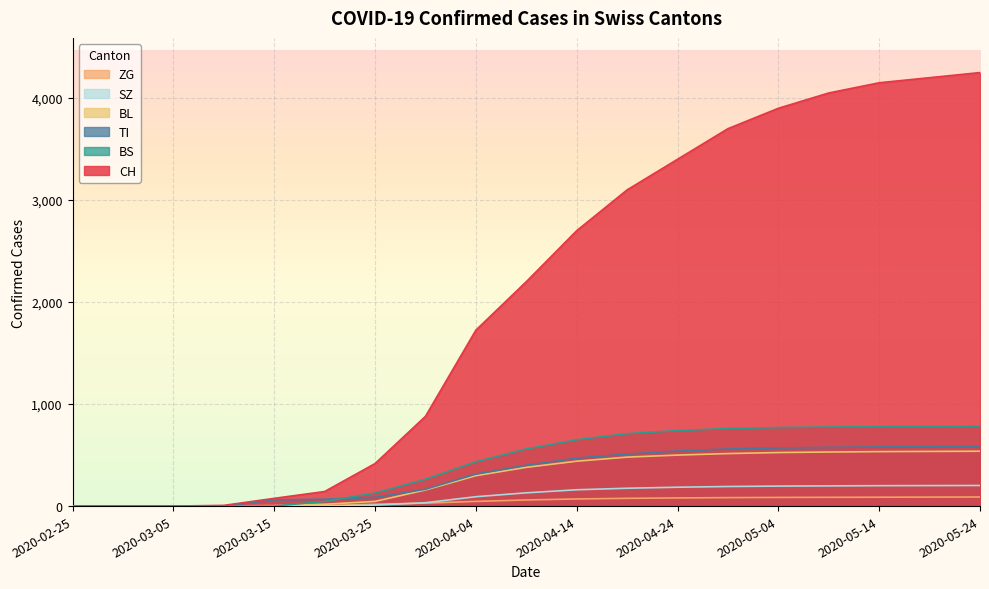

Does the chart display data point markers on the line(s)?

No